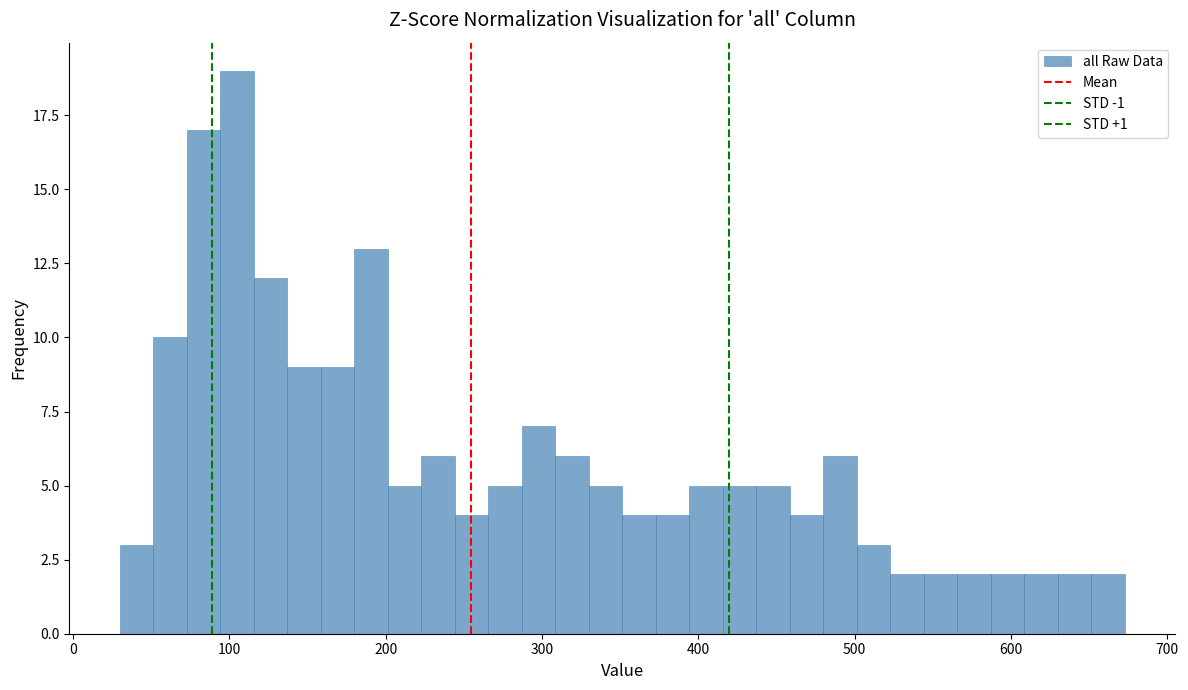

Around what value on the x-axis is the tallest bar? Give the approximate position of its centre, as read against the axis.

100